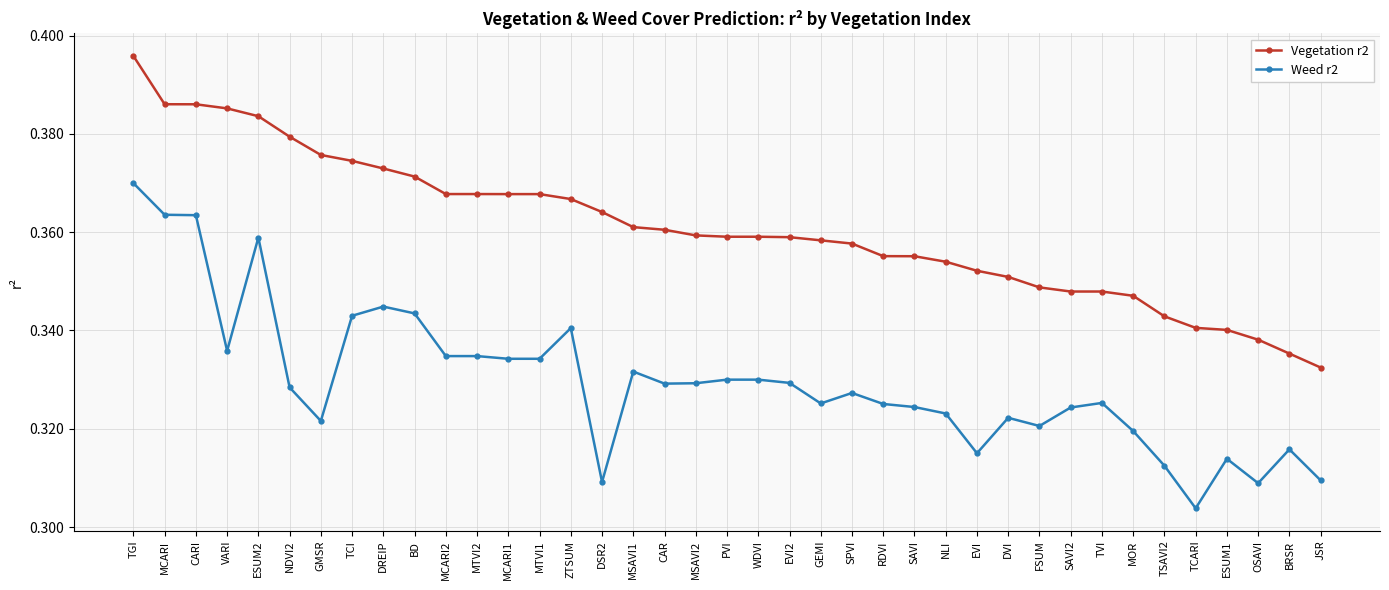

True or false: Weed r2 and Vegetation r2 intersect in this chart.

False